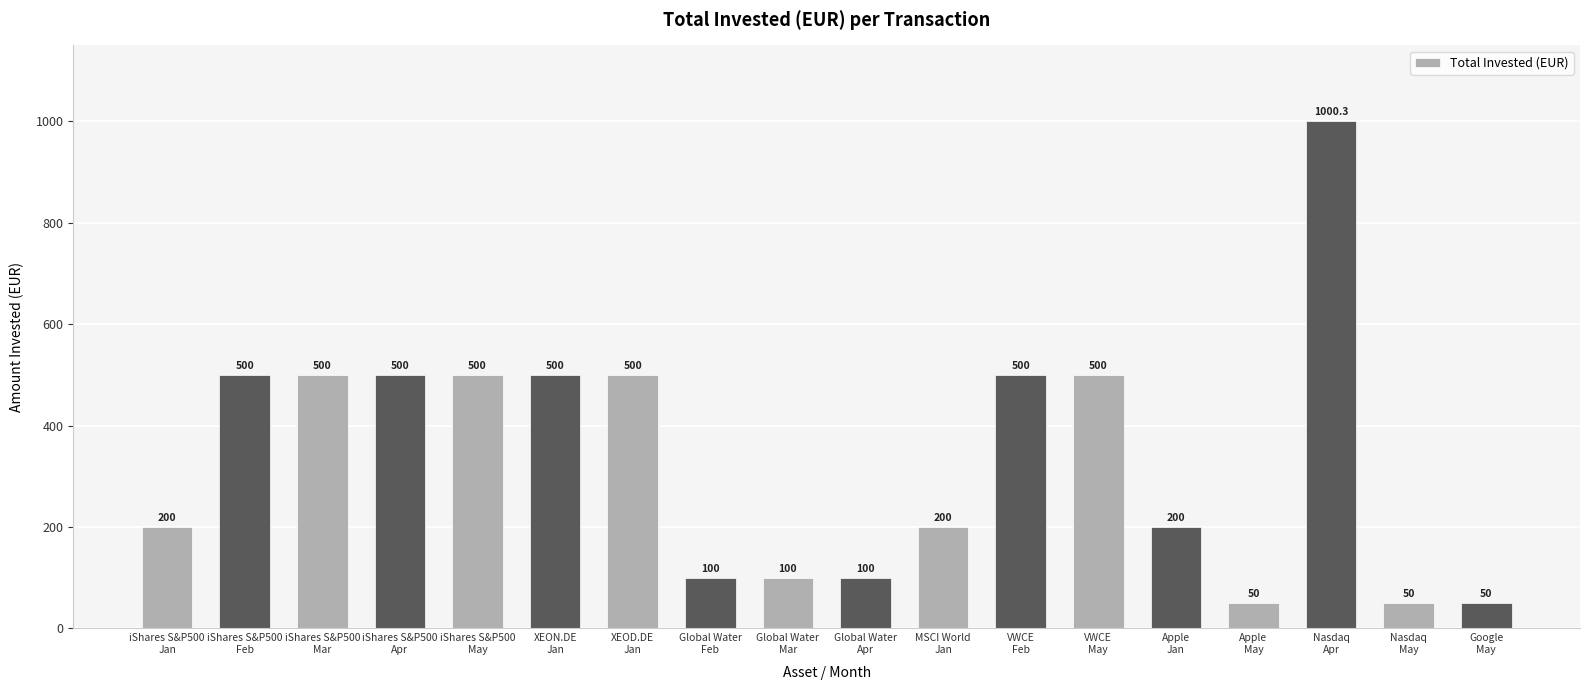

What is the ratio of the value at VWCE
May to the value at MSCI World
Jan?

2.5